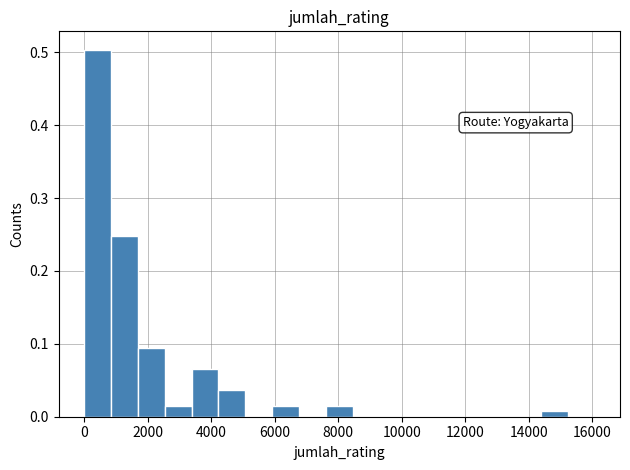

Which range on the x-axis has the tallest bar?

0 to 800